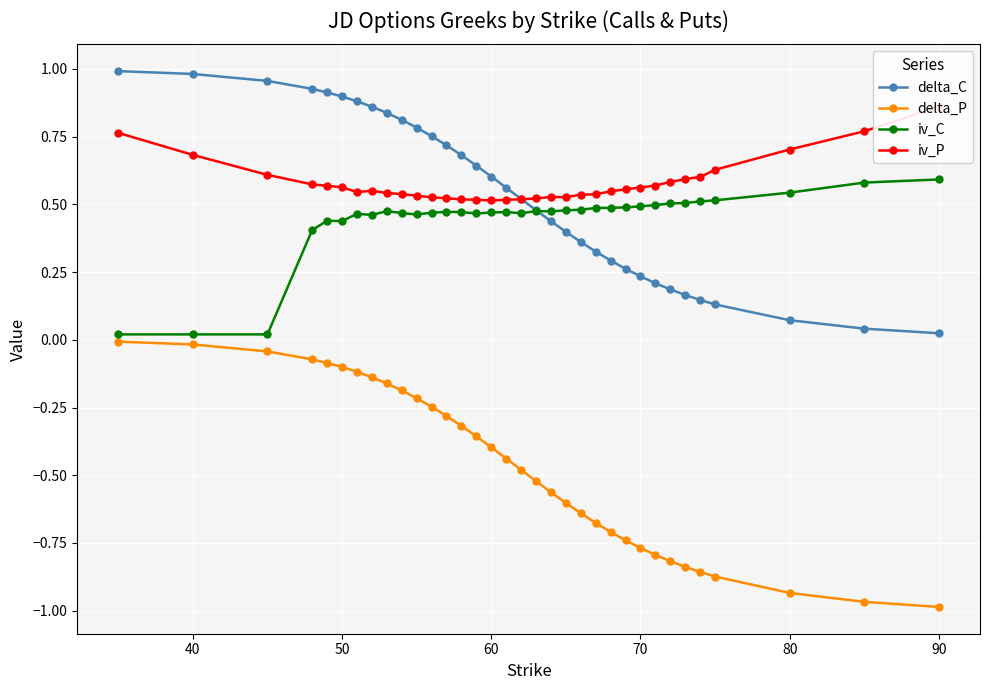

True or false: delta_C and delta_P intersect in this chart.

False